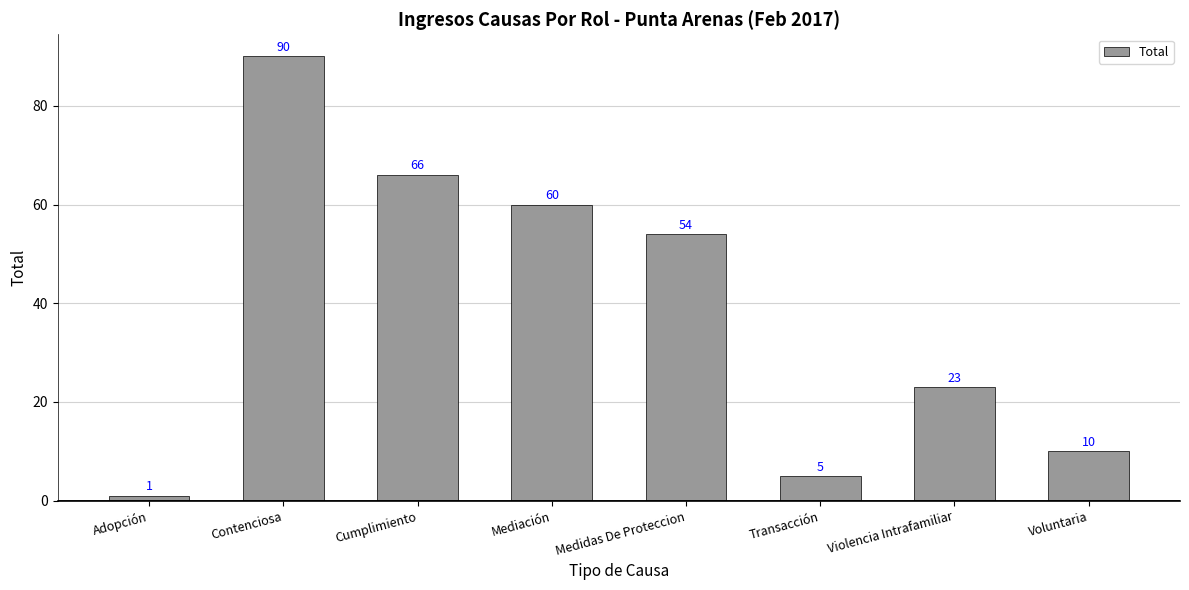

What is the change in value from Mediación to Voluntaria?

-50